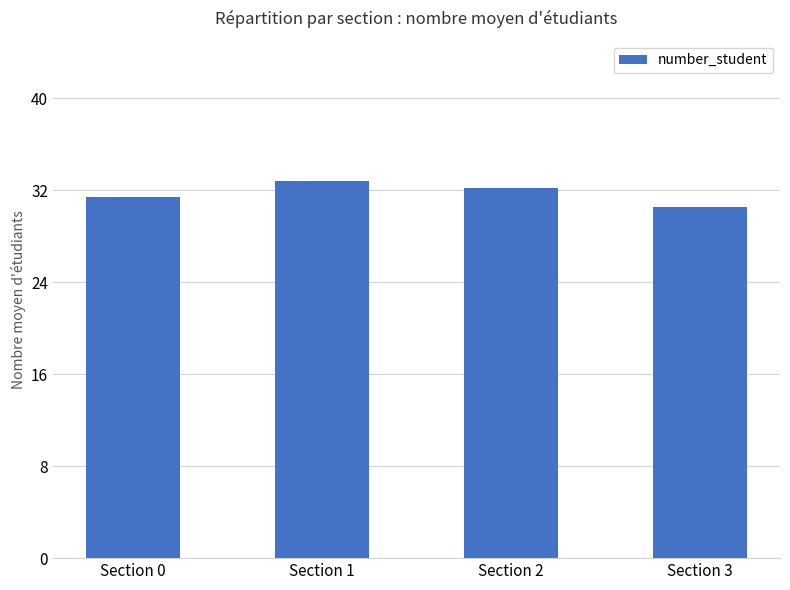

What is the difference between the second highest and second lowest values?

0.8